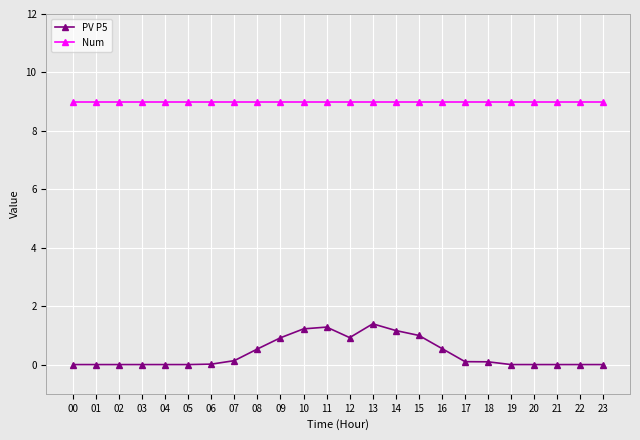

True or false: PV P5 has more than 0 interior local peaks.

True